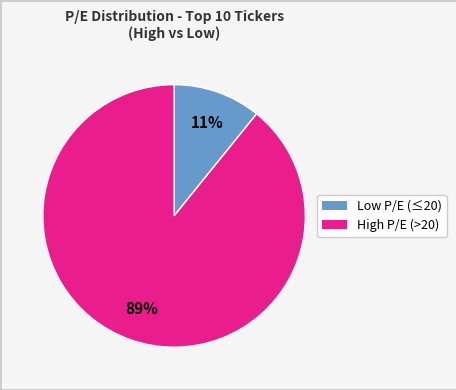

Does any single category account for the majority?

Yes